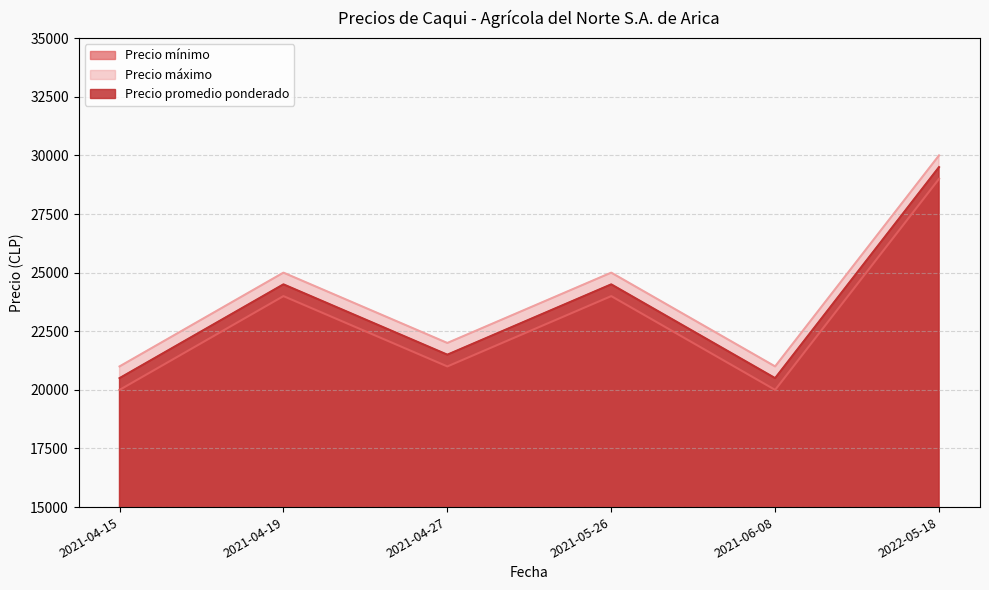

Count the number of data series in this chart.

3